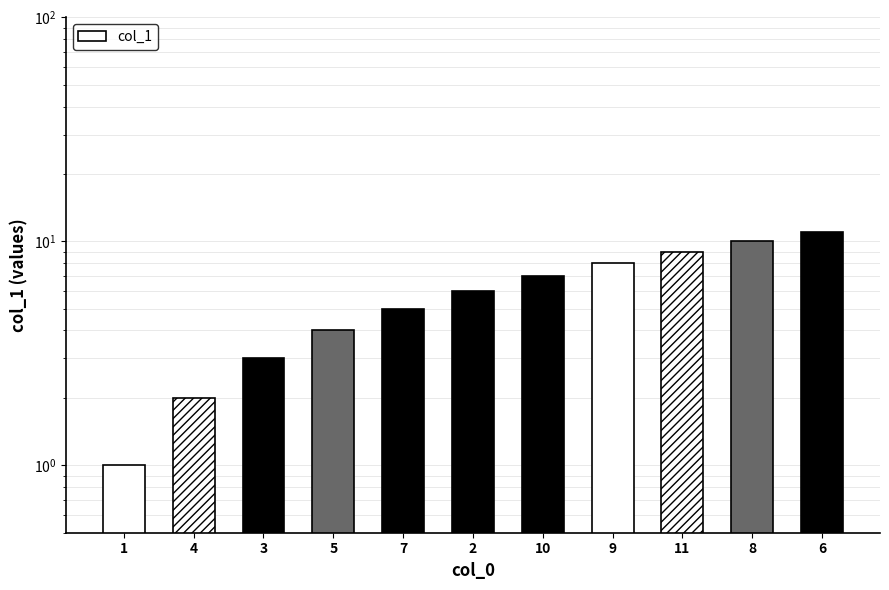

How many values are between 3 and 9?

7